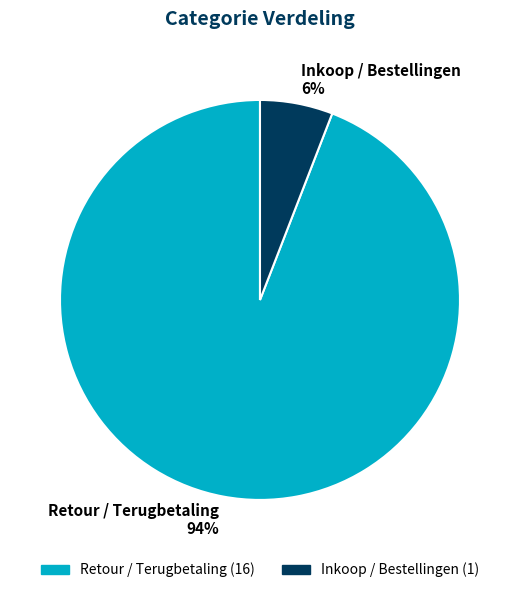

How many slices are in this pie chart?

2